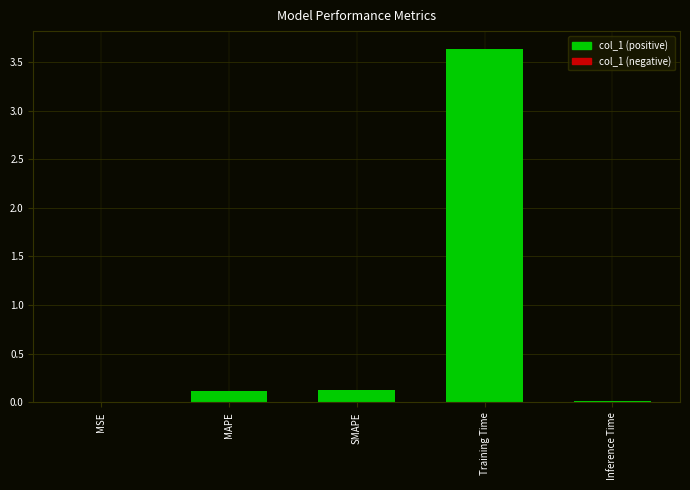

What is the greatest value displayed?

3.6